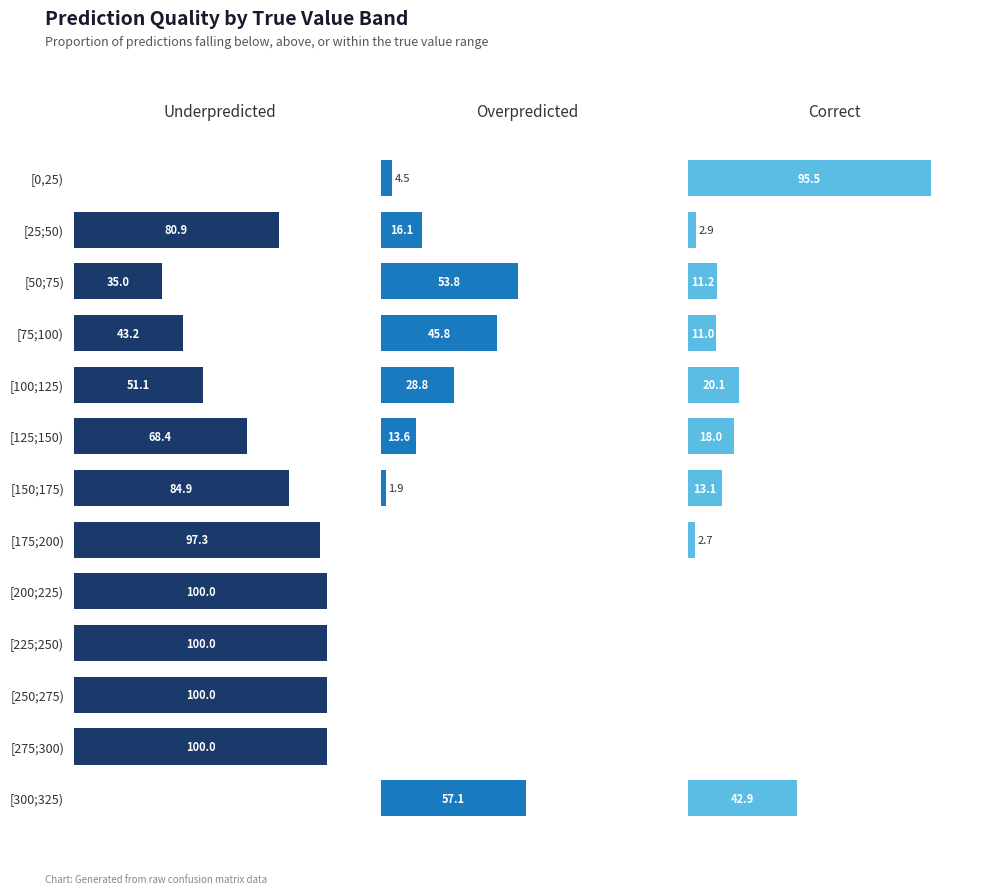

Read the Overpredicted value at [150;175).

1.9